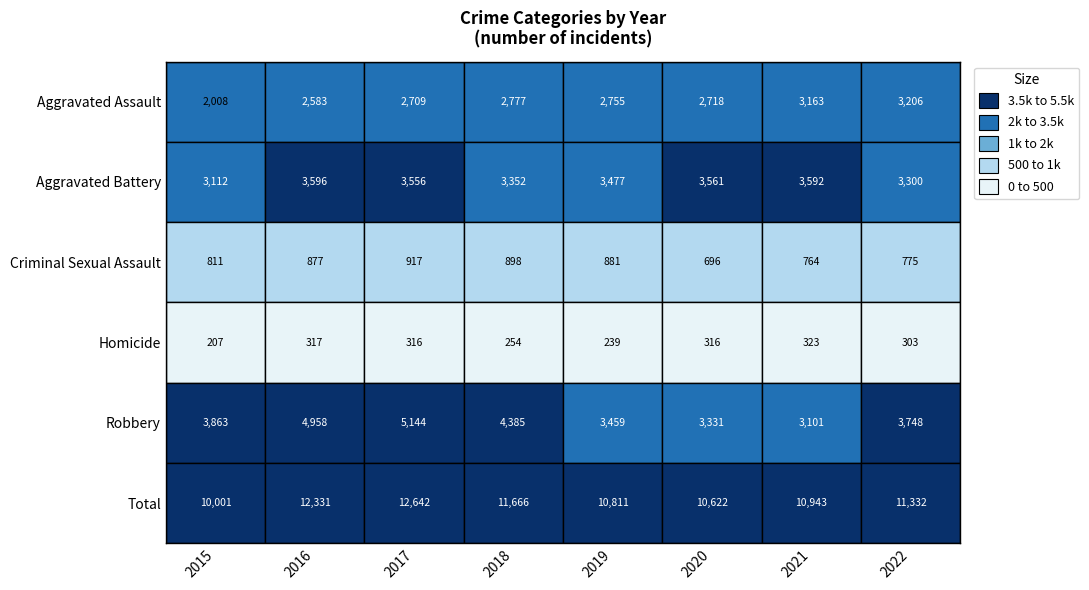

What is the maximum value for Aggravated Battery?

3596